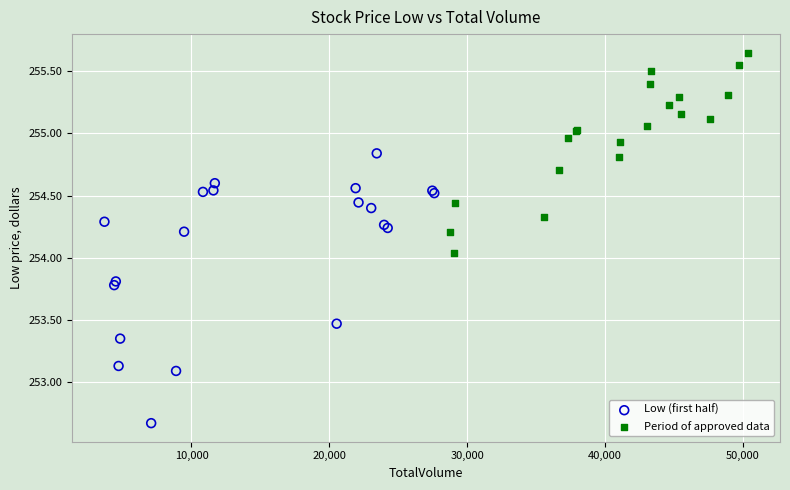

Which series reaches the minimum Y coordinate?

Low (first half)